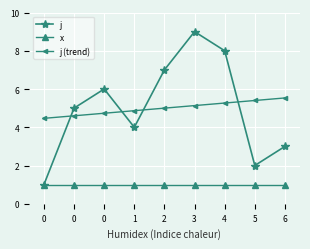

The x series shows 1.0 at 3. True or false?

True